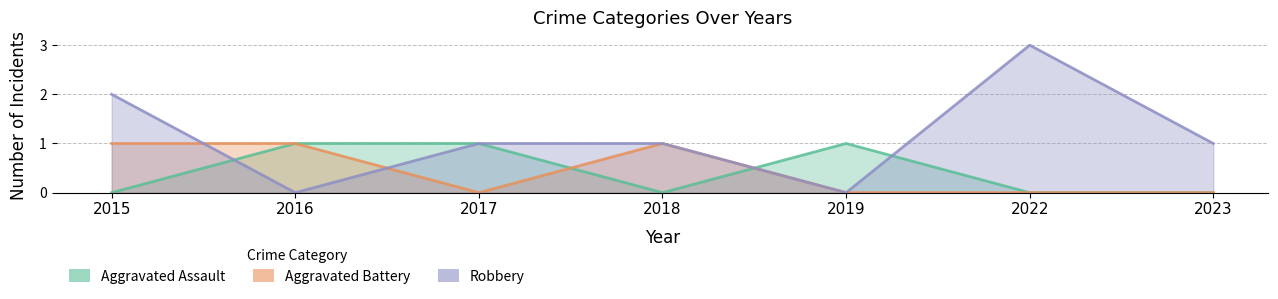

What is the total value across all series at 2022?

3